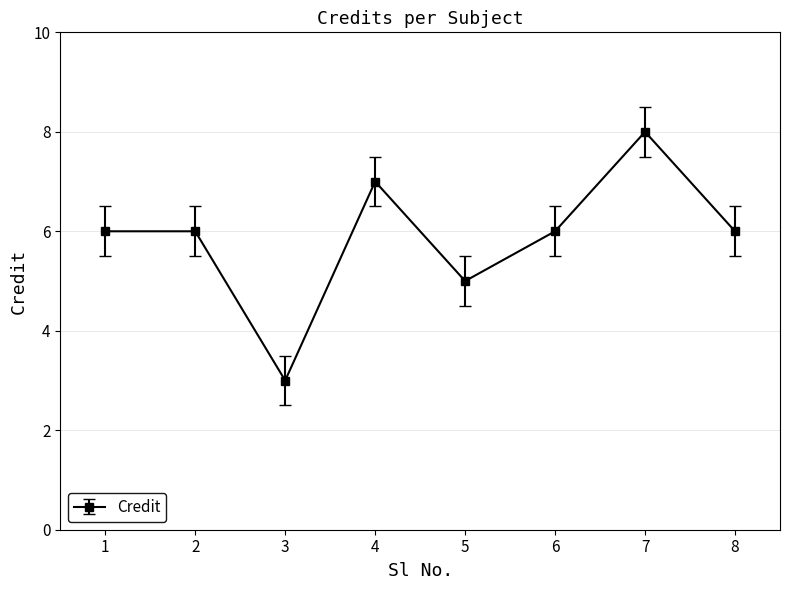

The chart shows a value of 3 at 1. True or false?

False